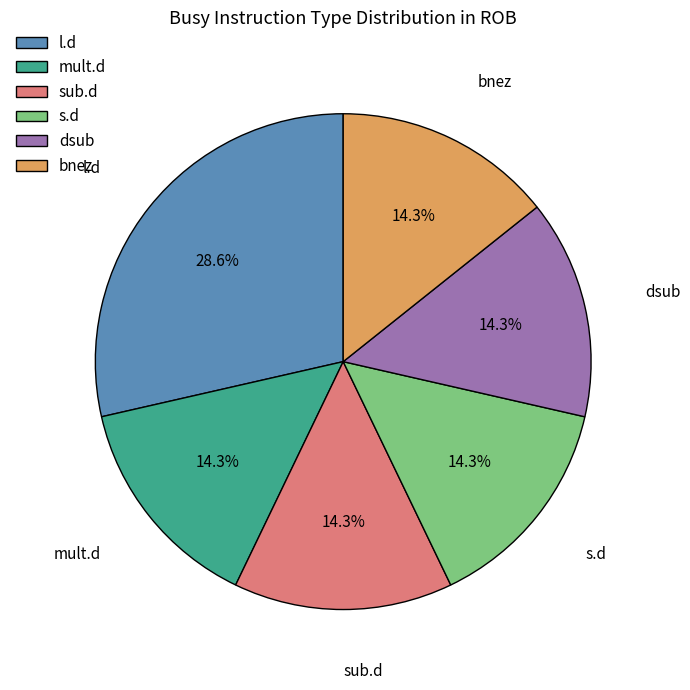

How many segments does this pie chart have?

6